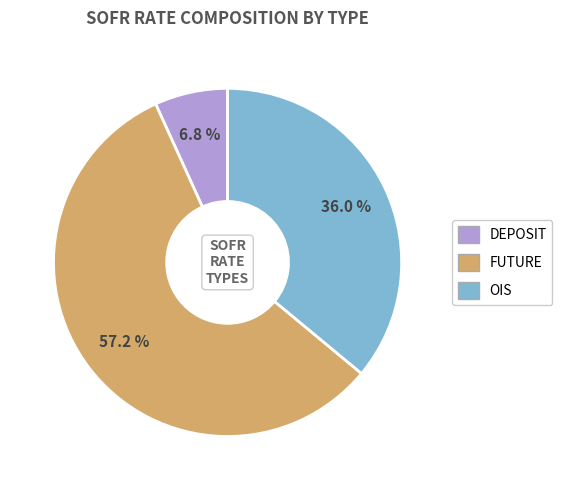

Does any single category account for the majority?

Yes